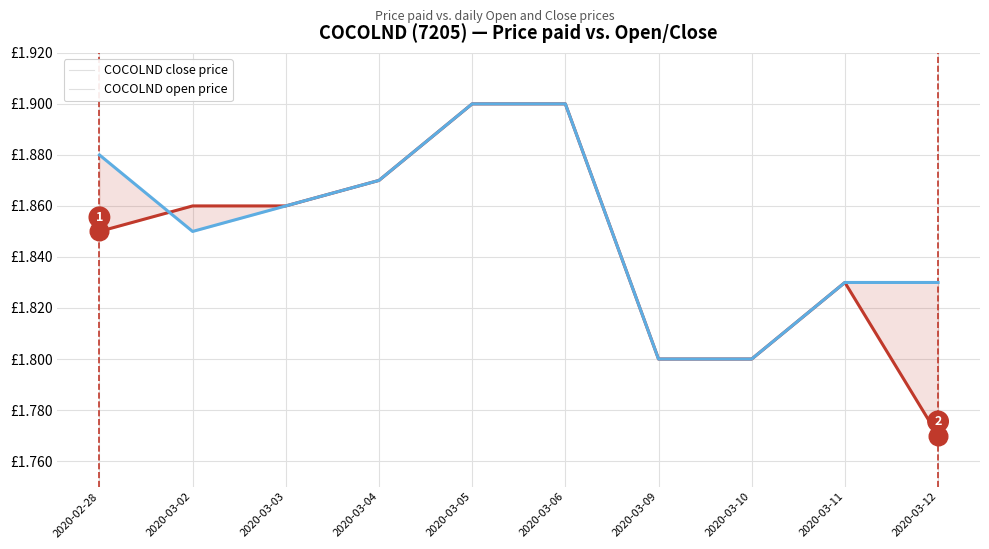

At which category is the sum across all series the highest?

2020-03-05